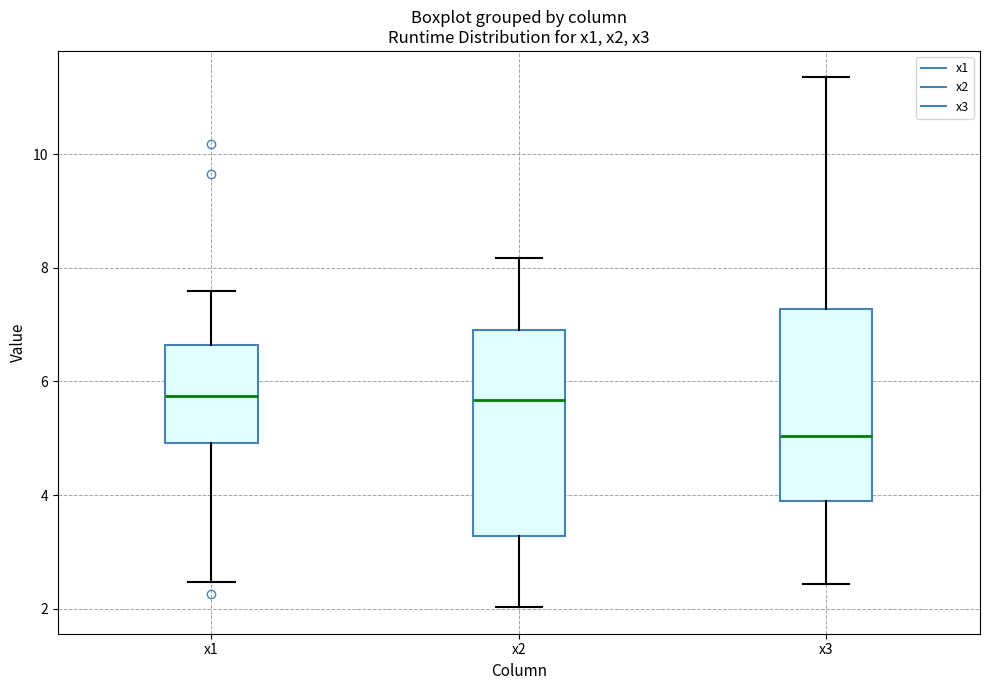

Comparing the boxes themselves (not the whiskers), which one is the tallest?

x2